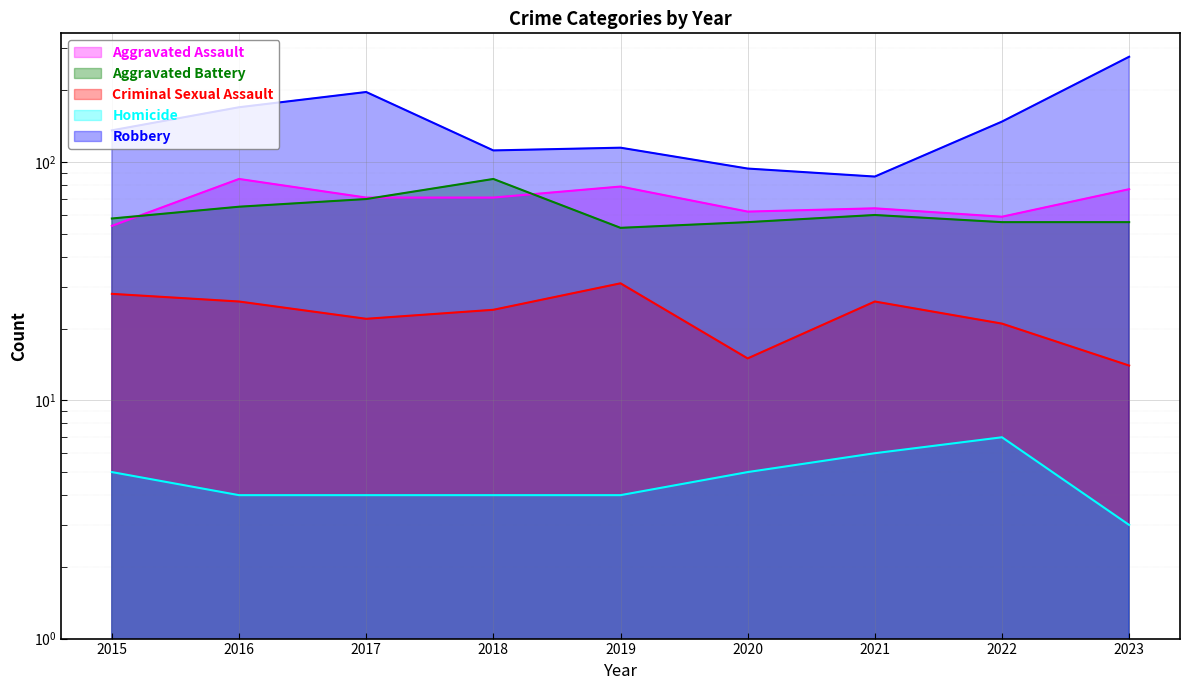

What is the total value across all series at 2022?

291